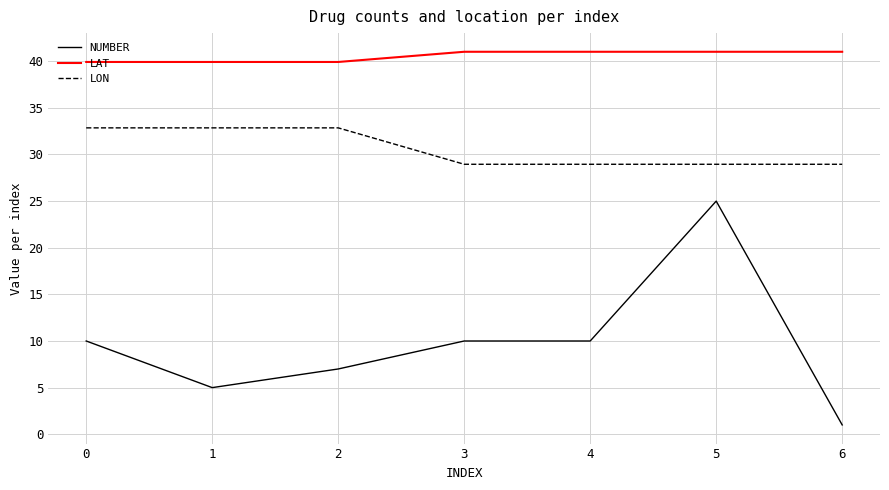

Count the LON values in the range 28 to 32.

4